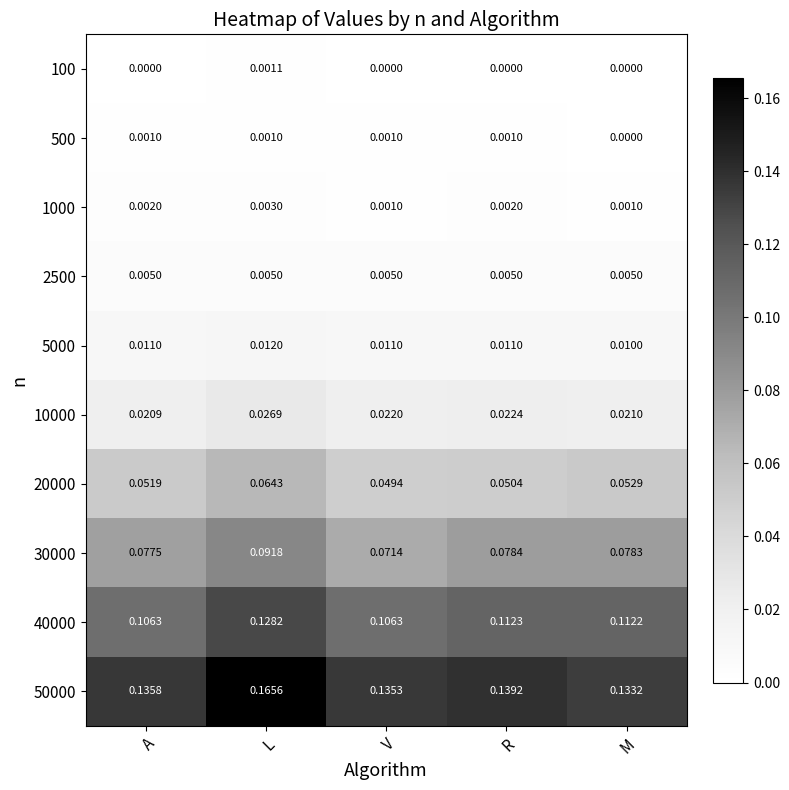

What is the total value across all series at R?

0.4